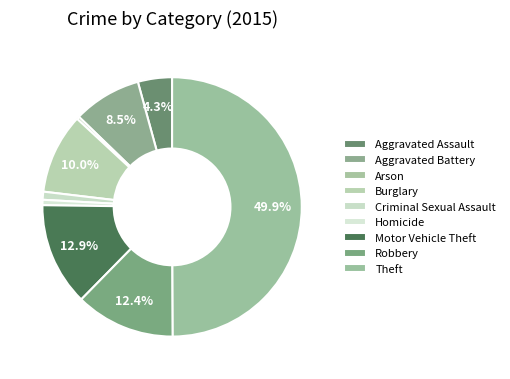

Approximately how many times larger is the value at Theft compared to Motor Vehicle Theft?

3.9